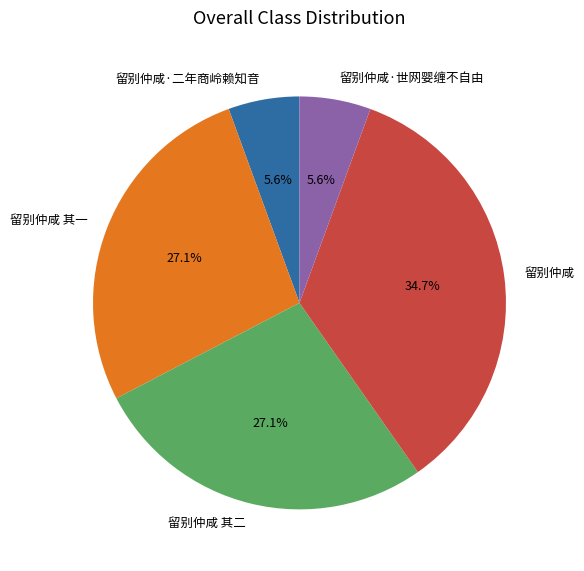

To the nearest percent, what is the average slice percentage?

20%